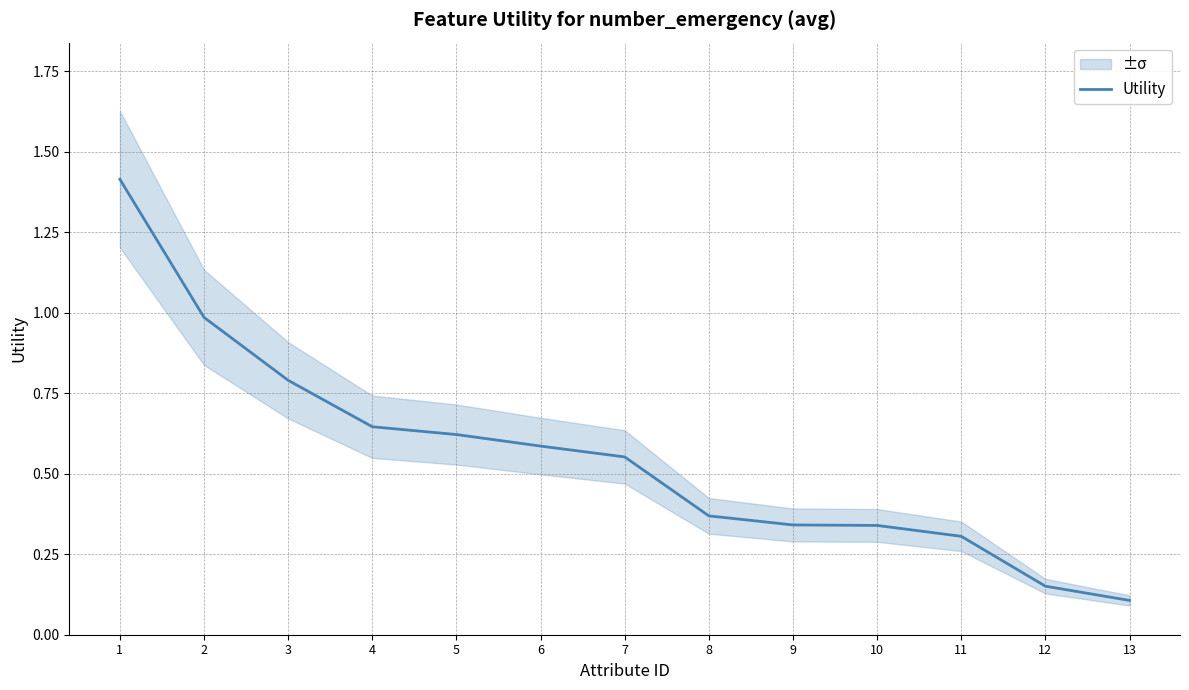

What is the change in value from 5 to 12?

-0.5